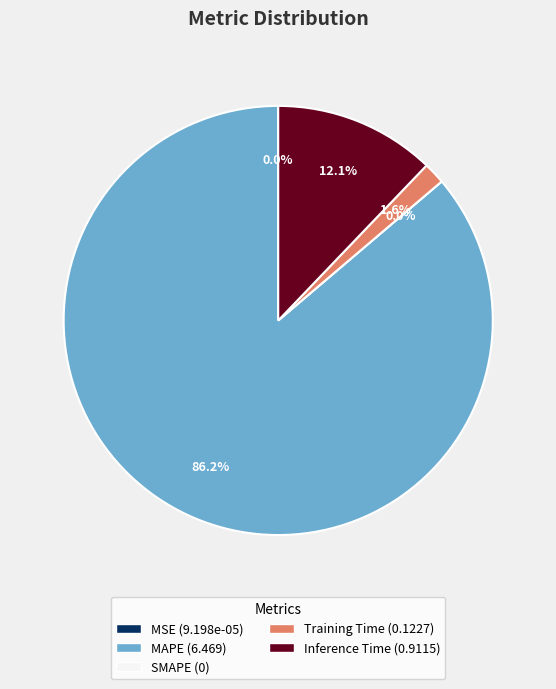

The MSE slice represents 0% of the pie. True or false?

True